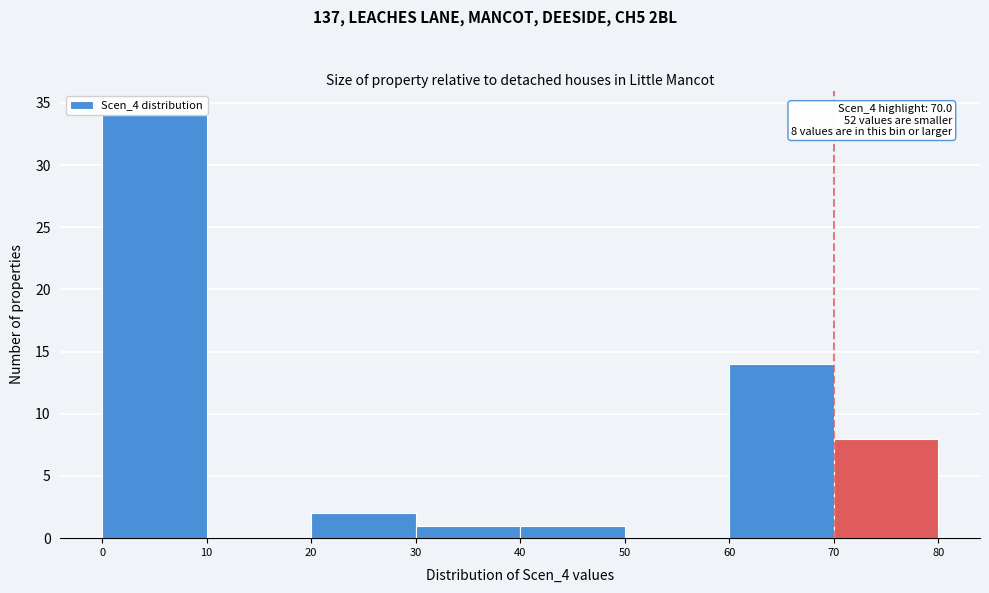

Which range on the x-axis has the tallest bar?

0 to 10